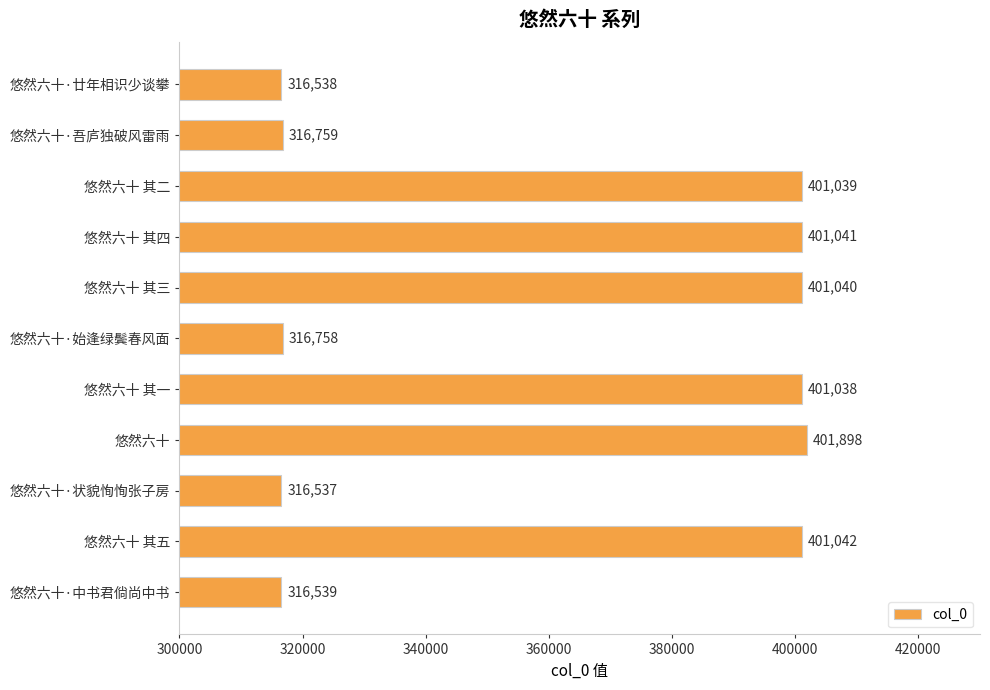

Which category has the lowest value across all series?

悠然六十·状貌恂恂张子房